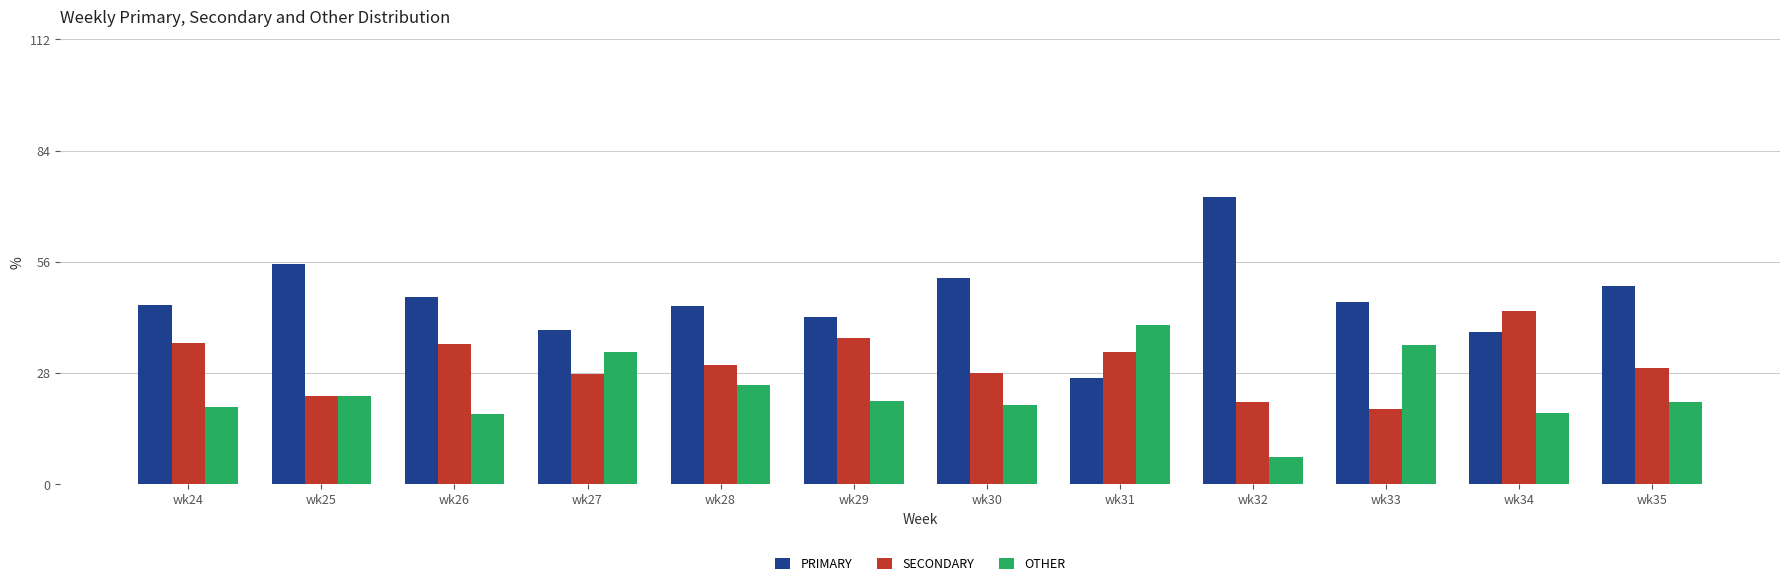

How many categories are shown in the chart?

12